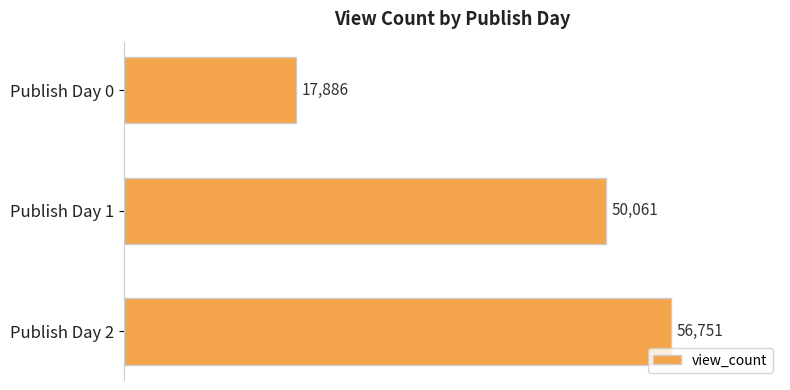

How many data points are less than 50061?

1